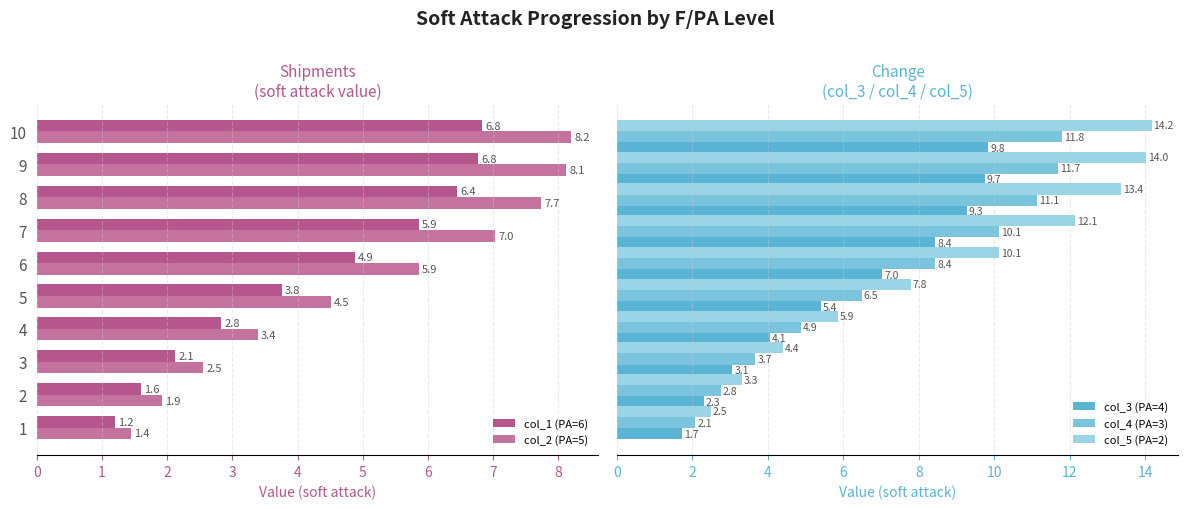

Is it true that col_3 (PA=4) equals 1.2 at 4?

False